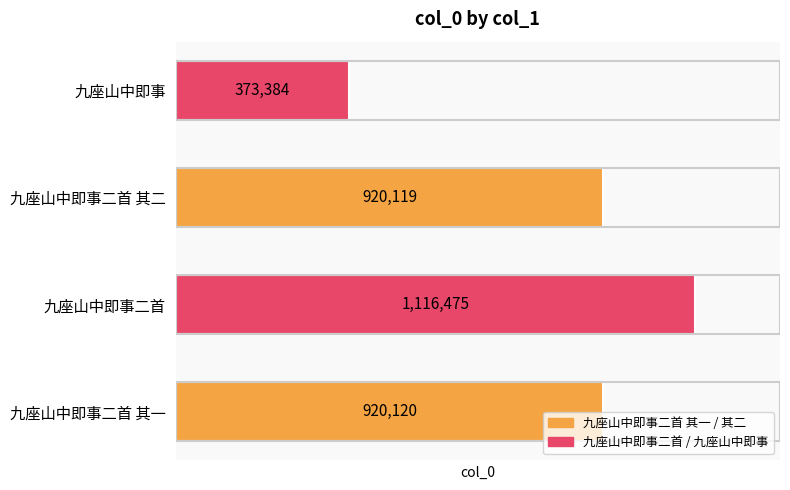

How many bars are there in total?

4